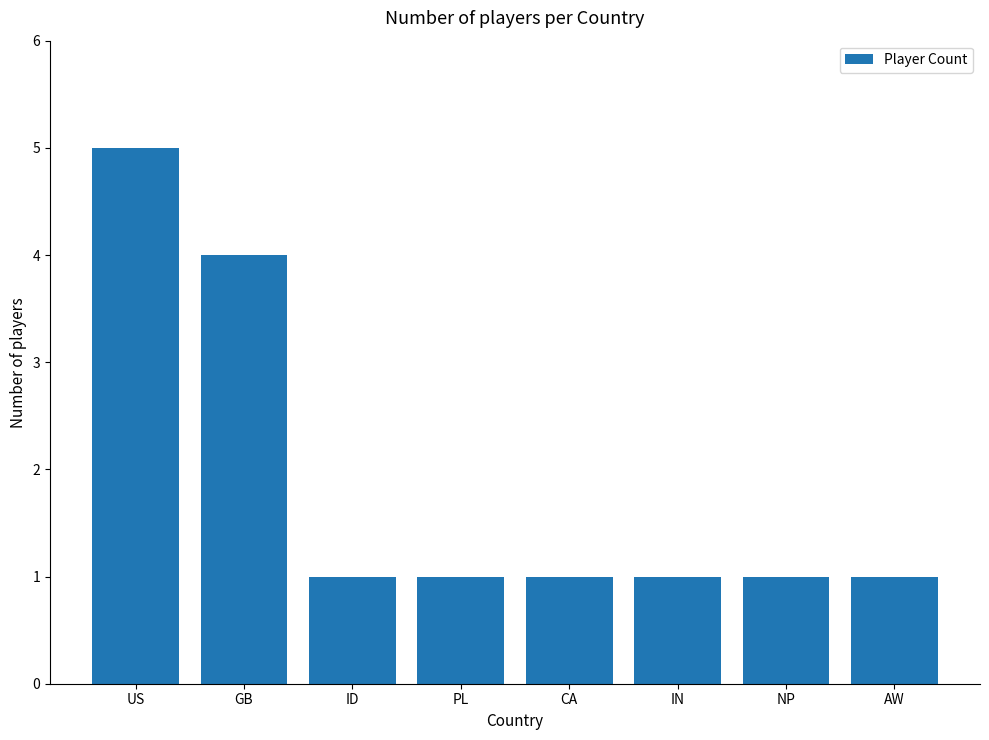

Are the bars horizontal?

No